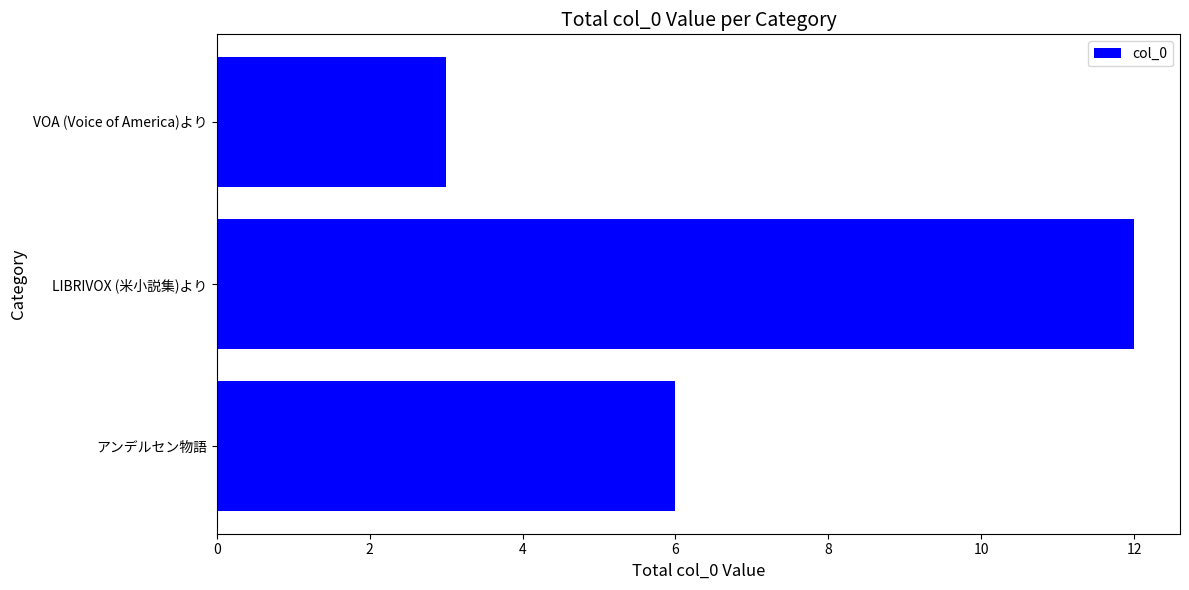

Rank the categories by value from highest to lowest.

LIBRIVOX (米小説集)より, アンデルセン物語, VOA (Voice of America)より